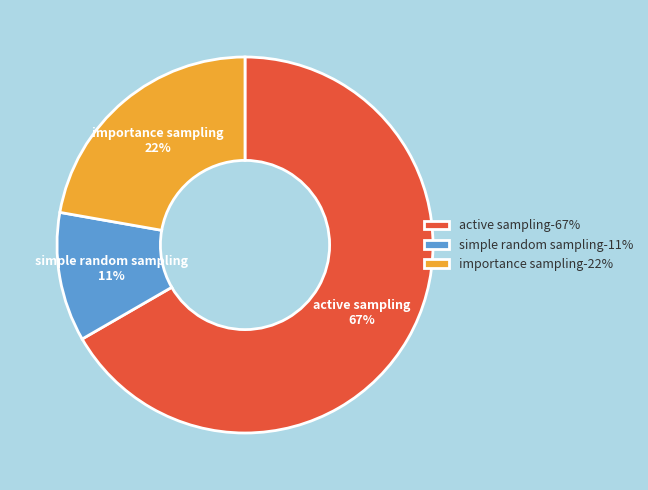

What is the ratio of the value at simple random sampling-11% to the value at importance sampling-22%?

0.5